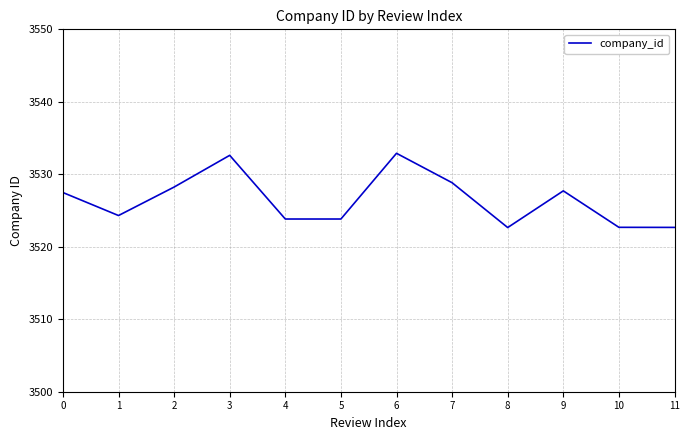

What is the ratio of the value at 3 to the value at 1?

1.0